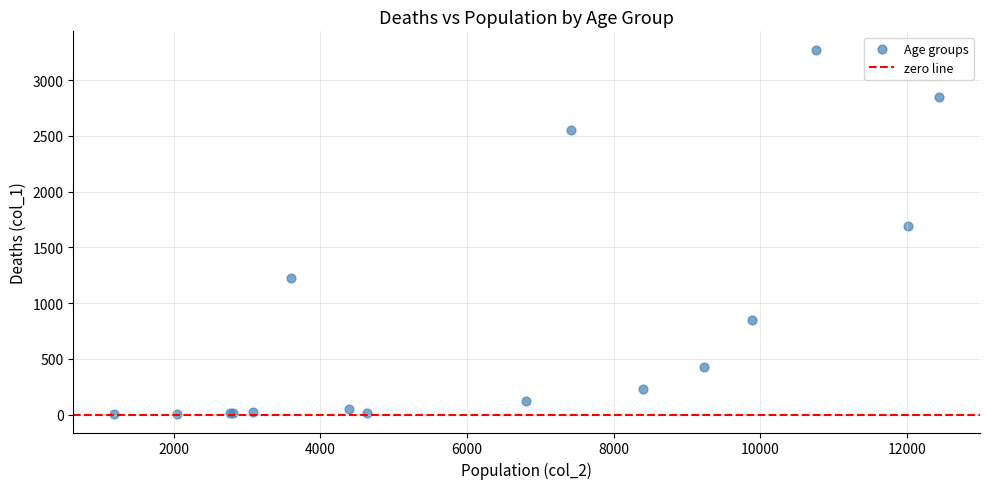

What Y value in the scatter plot is closest to 1638?

1690